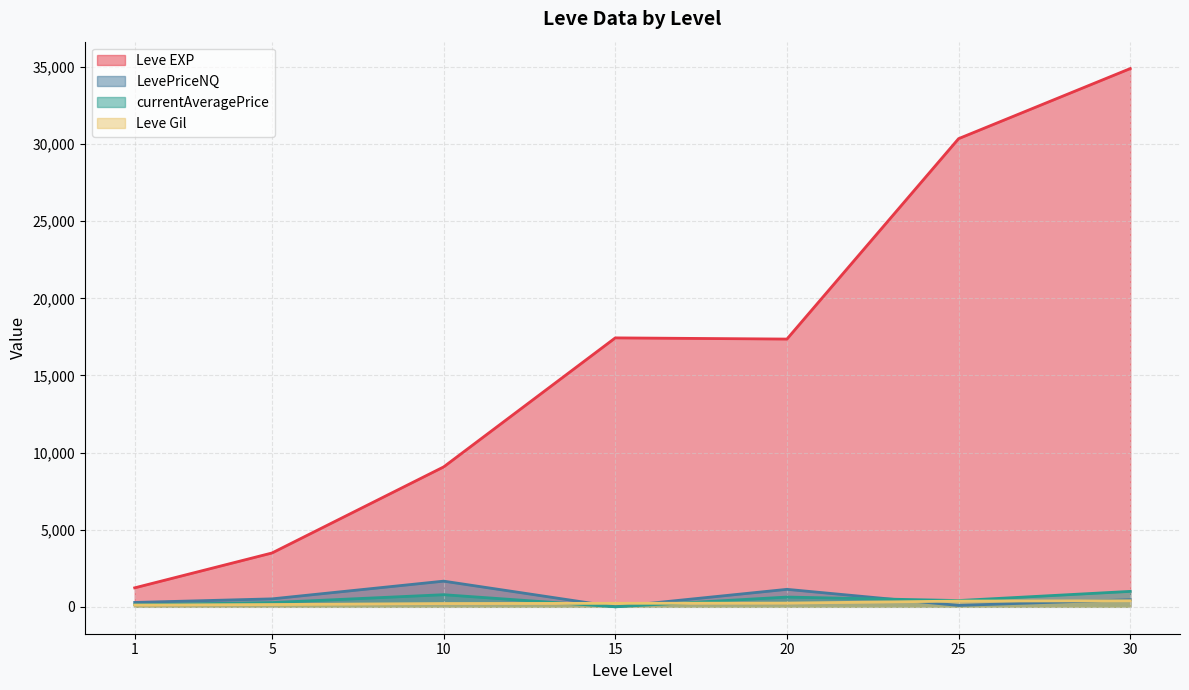

What is the maximum value shown in the chart?

34893